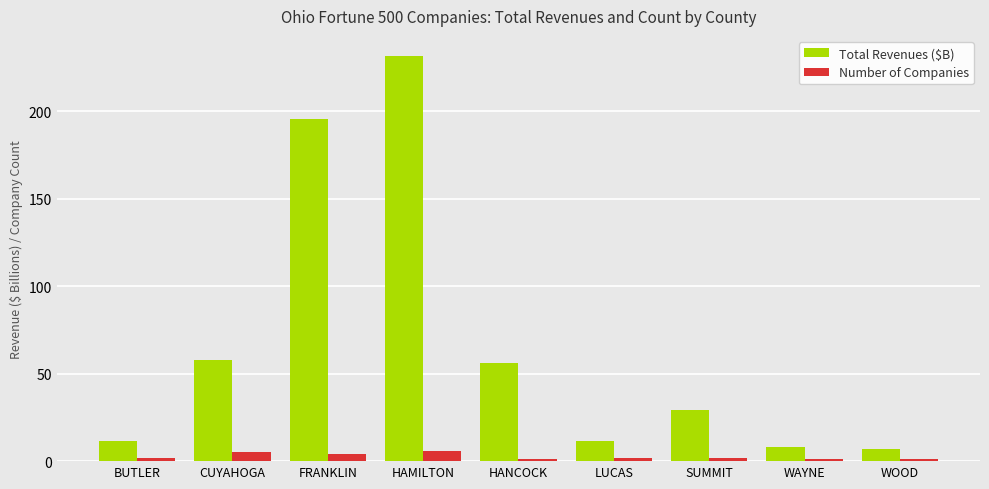

At which category is the sum across all series the highest?

HAMILTON